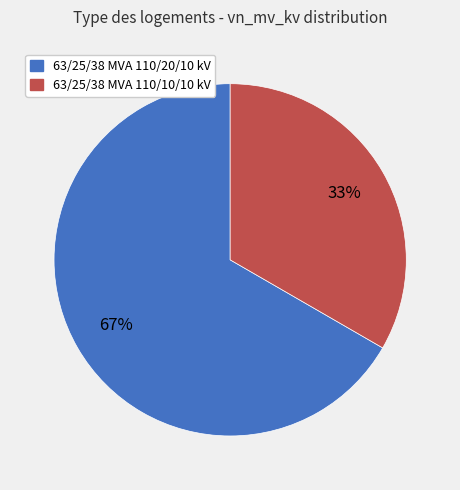

Does 63/25/38 MVA 110/10/10 kV account for over 50% of the chart?

No